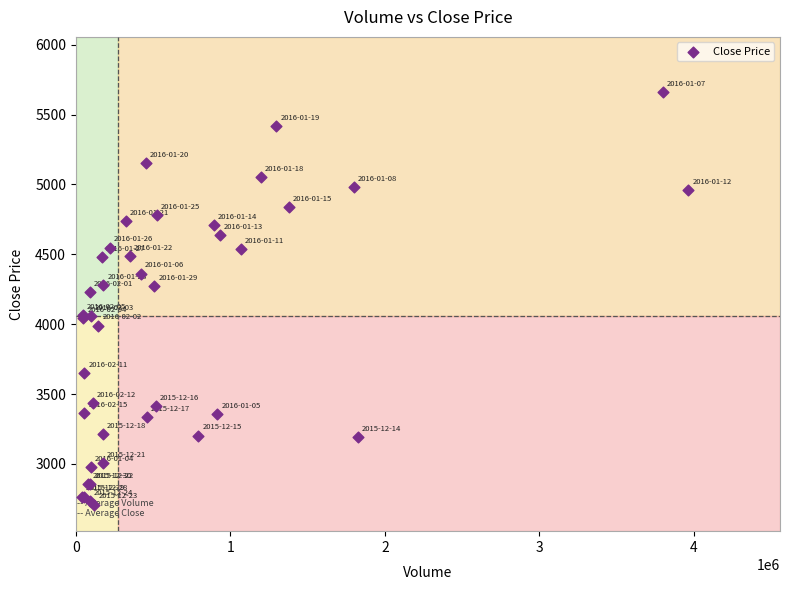

What Y value in the scatter plot is closest to 4184?

4233